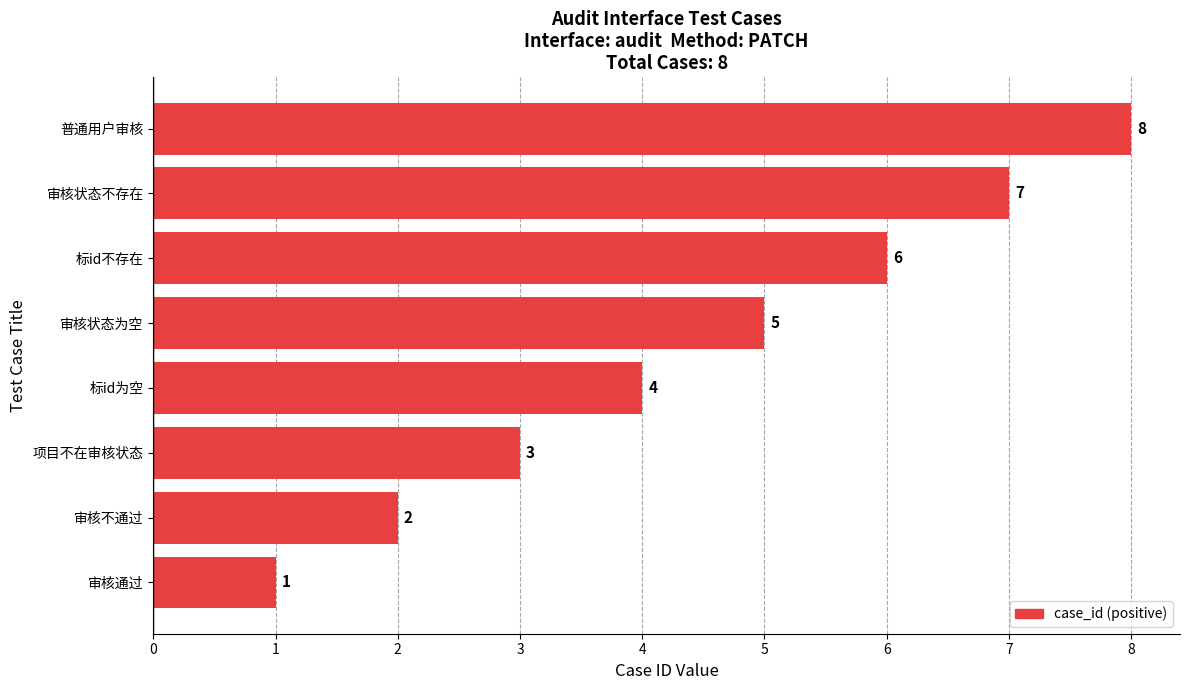

The chart shows a value of 8 at 普通用户审核. True or false?

True